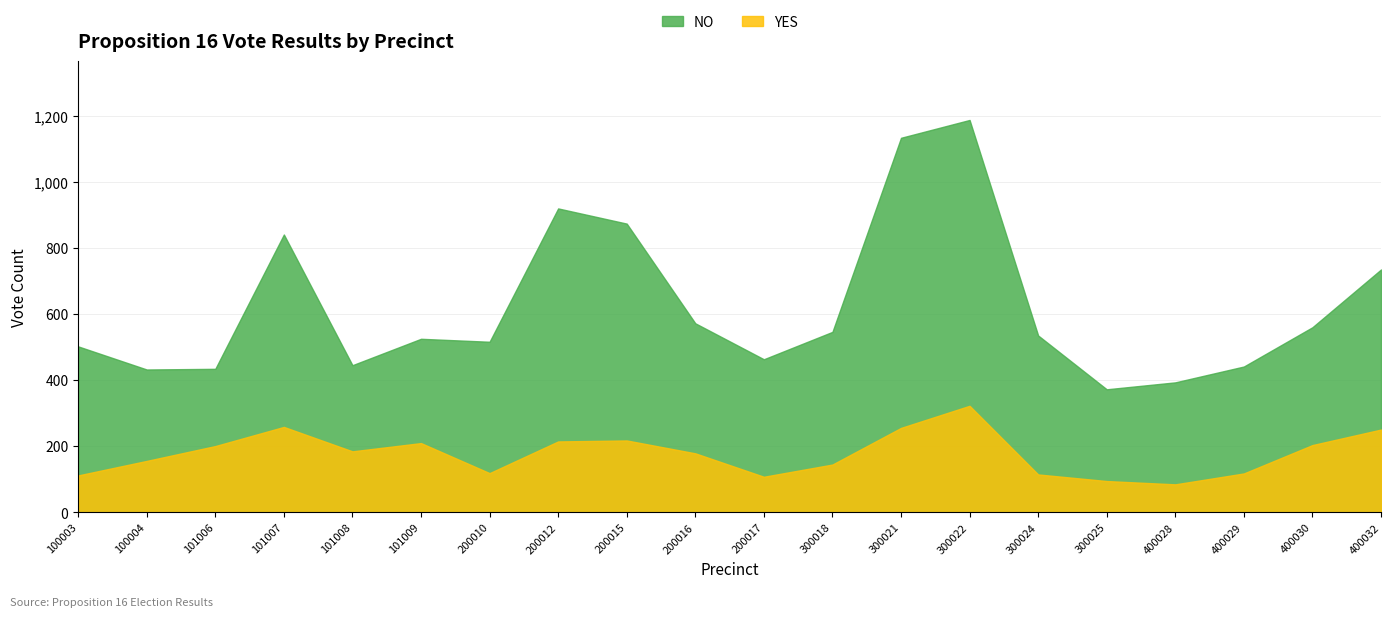

How many interior local peaks does the YES series have?

4